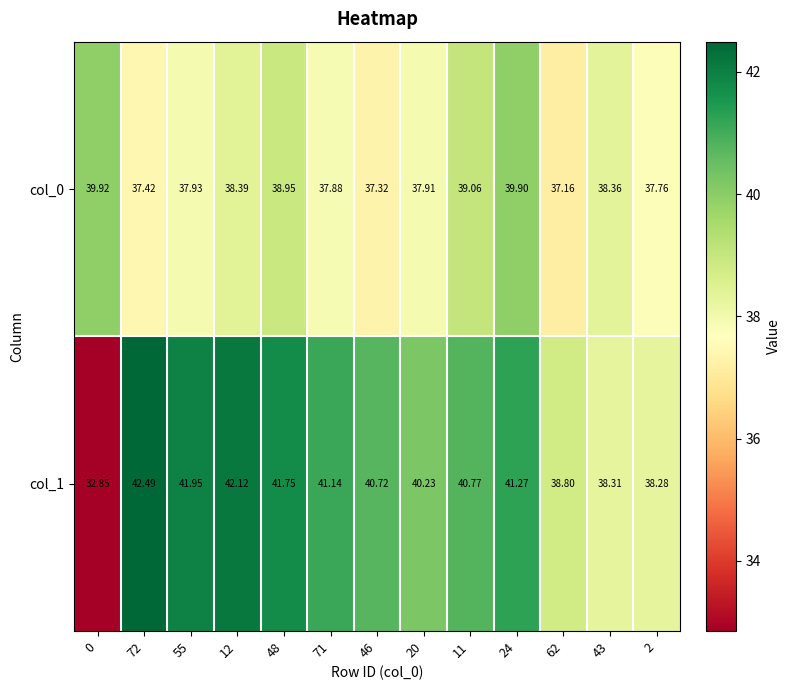

How many data points in col_1 are above 40?

9